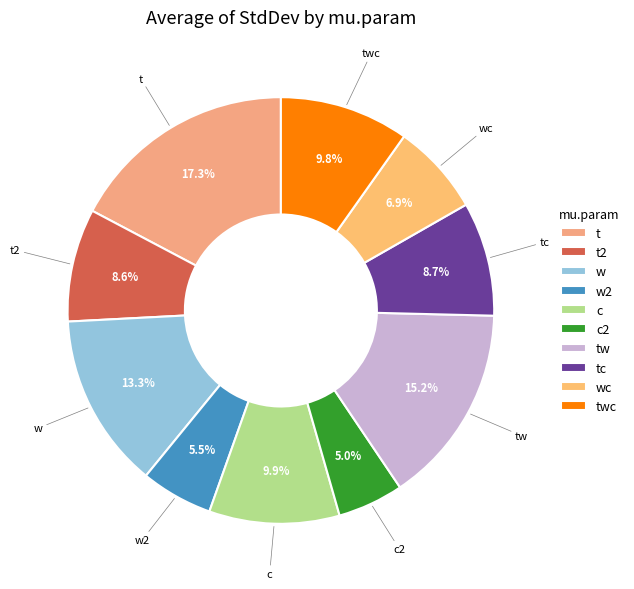

To the nearest percent, what percentage of the pie is c?

10%